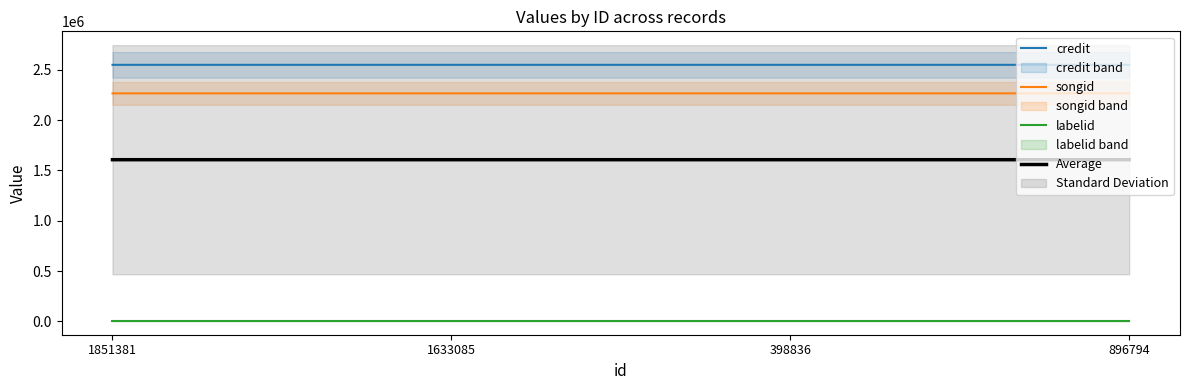

What is the label of the 1st point from the right?

896794